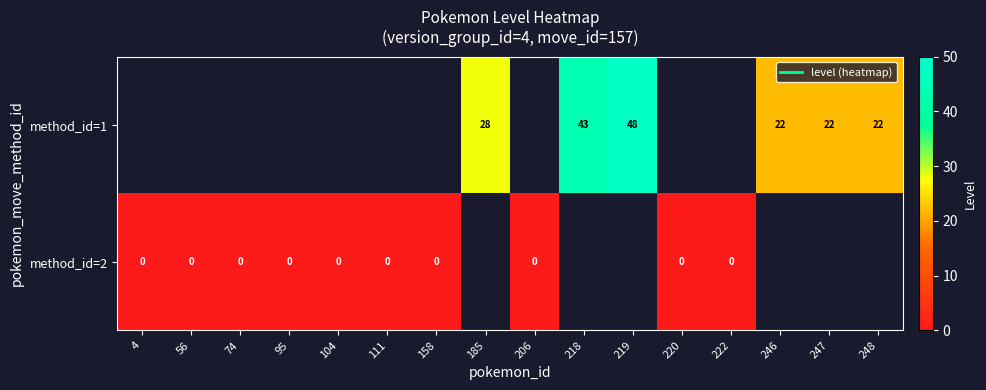

Which has a higher value, 248 or 218?

218